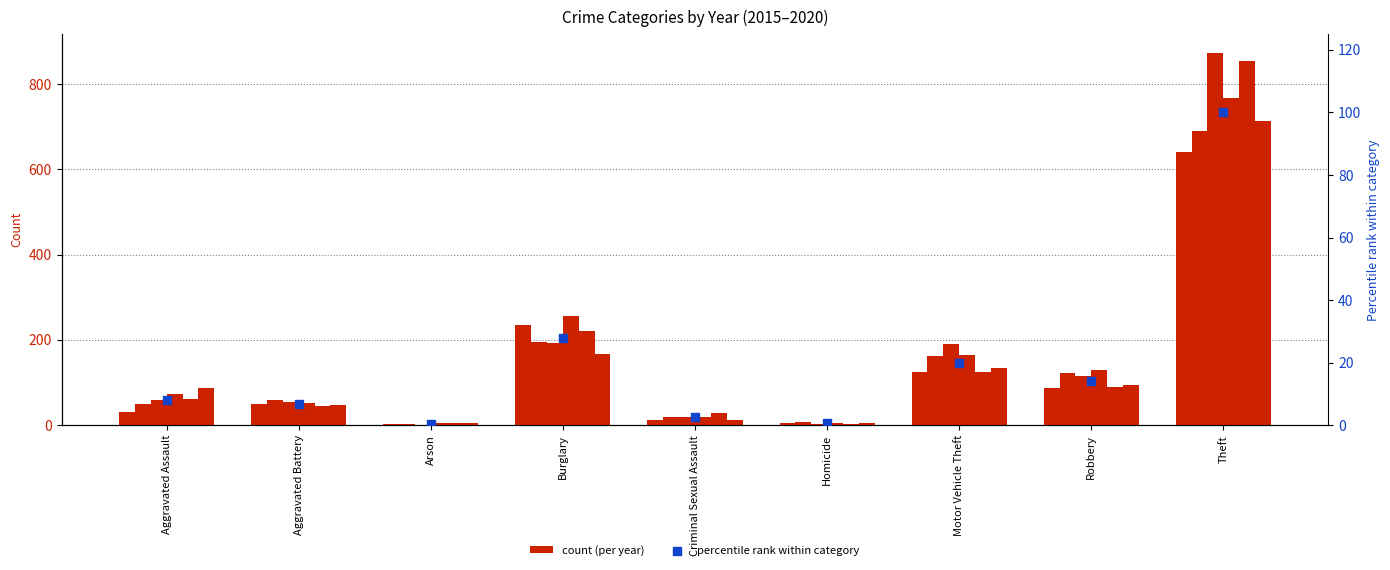

Approximately how many times larger is the value at Burglary compared to Robbery?

2.0